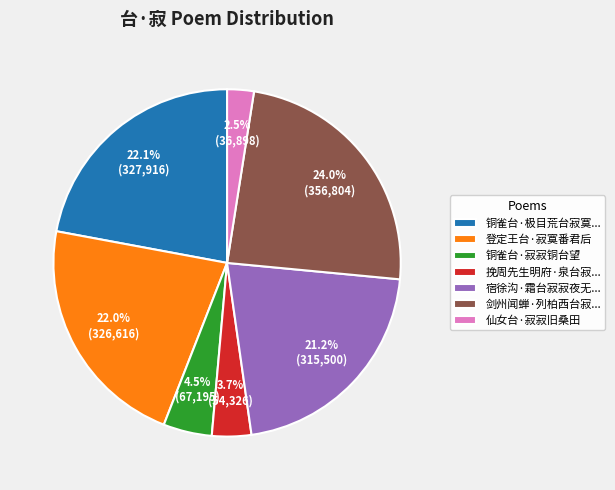

How many segments does this pie chart have?

7